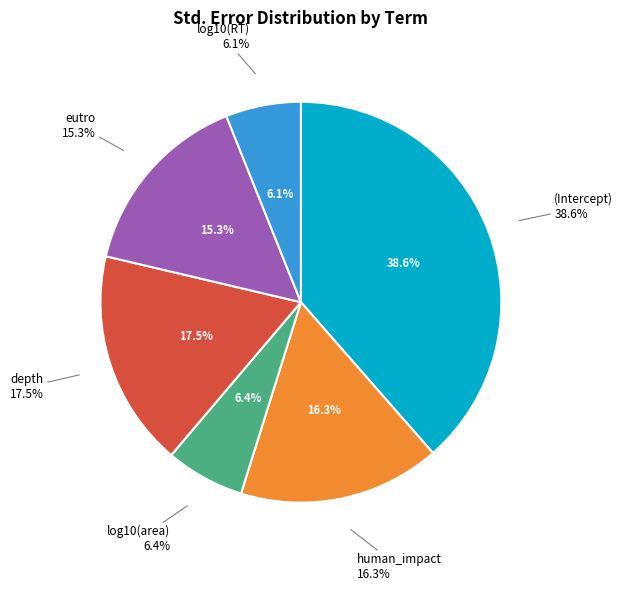

To the nearest percent, what percentage of the pie is depth?

17%